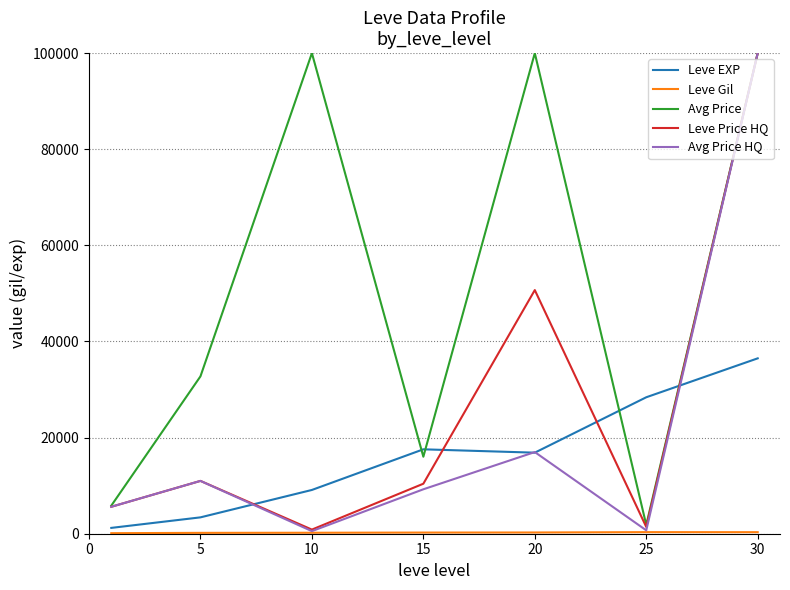

True or false: Avg Price and Leve EXP cross at least once.

True